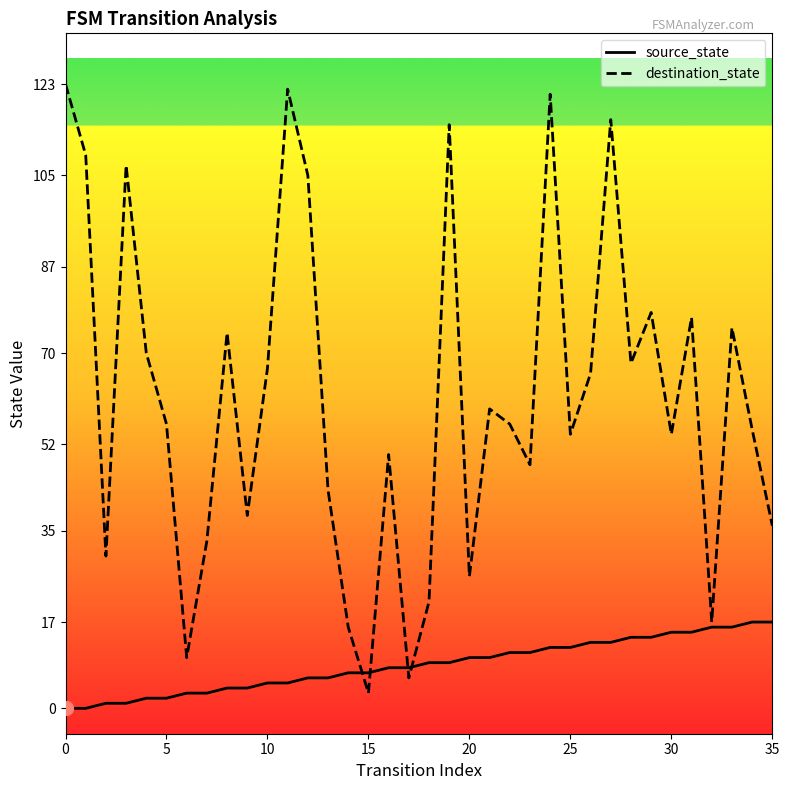

What is the label of the 2nd point from the right?

34